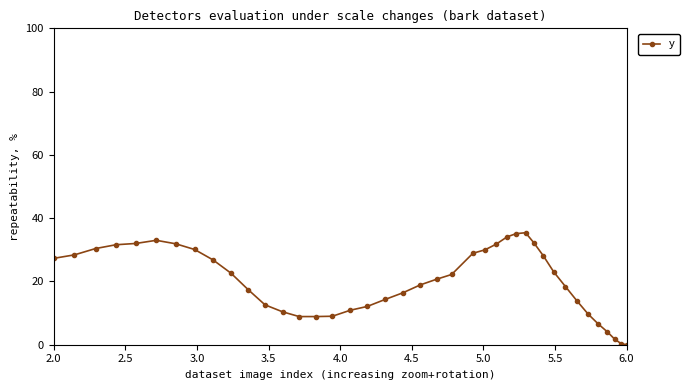

What is the greatest value displayed?

35.4